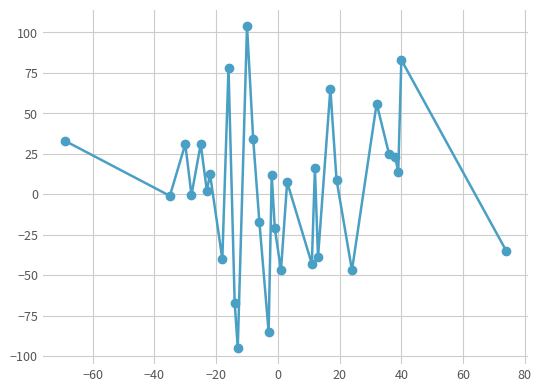

What is the value of the 3rd point from the left?

31.0